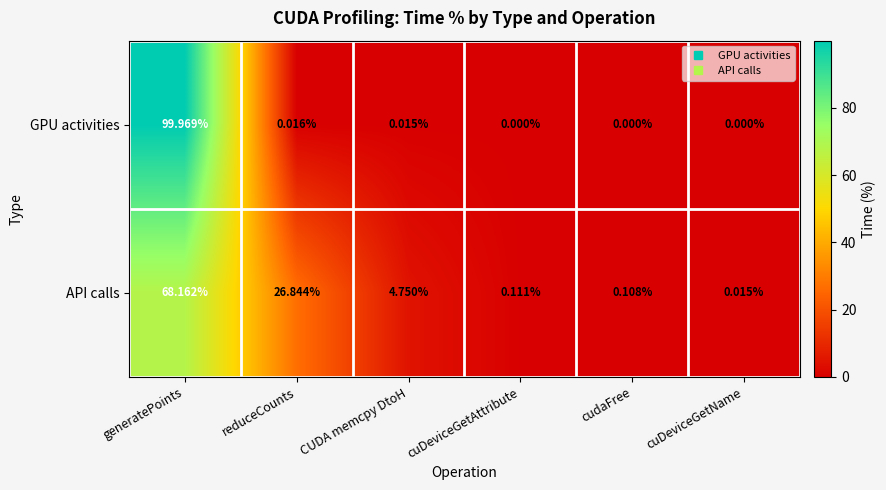

At which category is the sum across all series the highest?

generatePoints